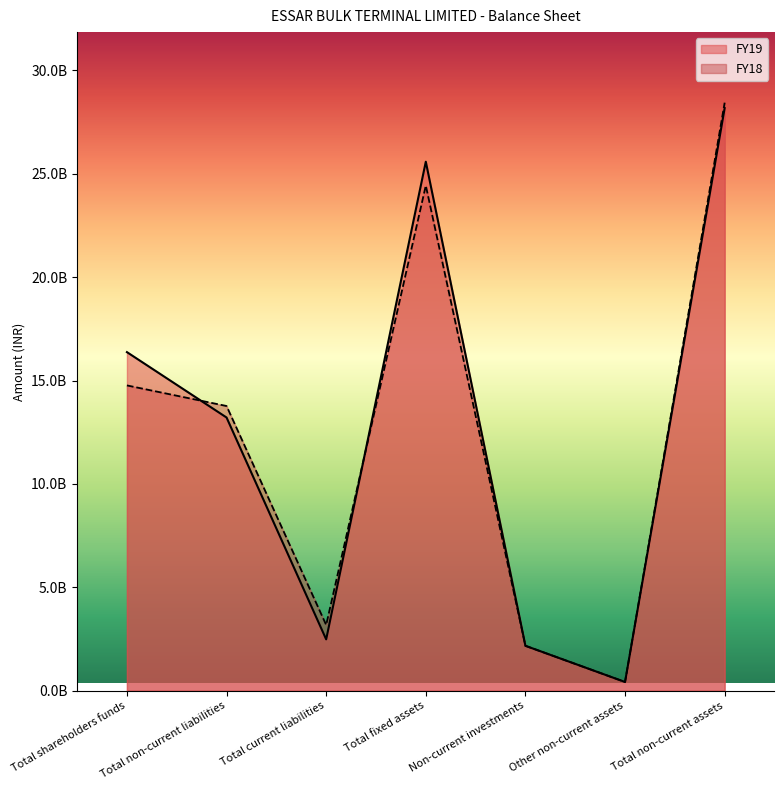

Reading left to right, what are all the values shown in this chart?

FY19: Total shareholders funds=16376821000	Total non-current liabilities=13213742000	Total current liabilities=2482571000	Total fixed assets=25587925000	Non-current investments=2171067000	Other non-current assets=419966000	Total non-current assets=28178958000
FY18: Total shareholders funds=14766144000	Total non-current liabilities=13770524000	Total current liabilities=3178988000	Total fixed assets=24434844000	Non-current investments=2171067000	Other non-current assets=421011000	Total non-current assets=28443326000